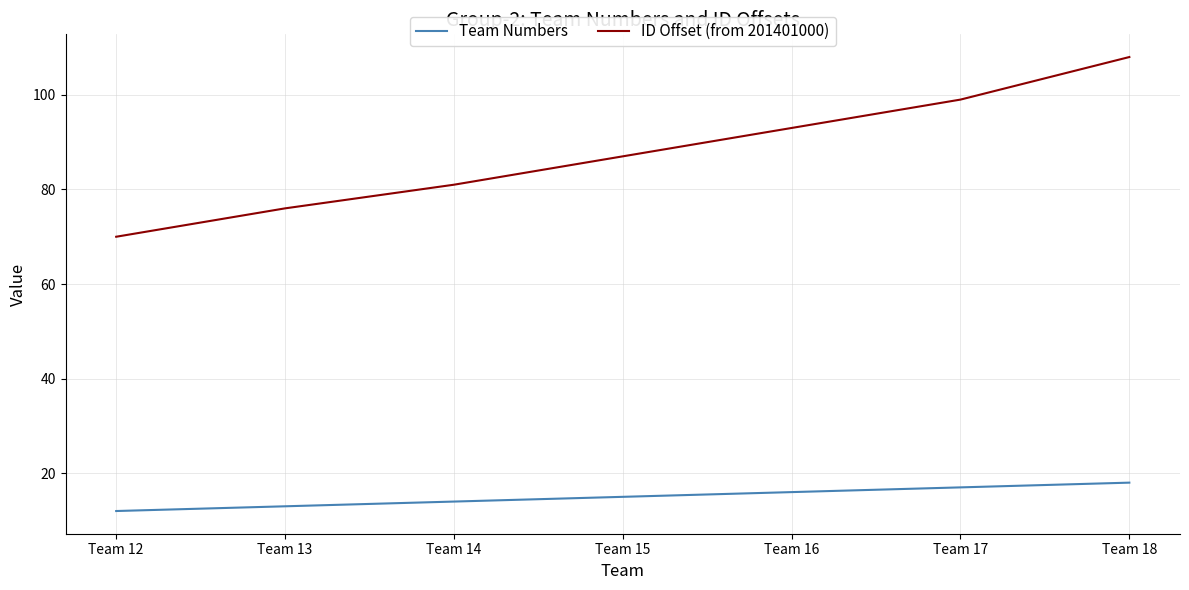

Reading left to right, extract all data points from this chart.

Team Numbers: Team 12=12	Team 13=13	Team 14=14	Team 15=15	Team 16=16	Team 17=17	Team 18=18
ID Offset (from 201401000): Team 12=70	Team 13=76	Team 14=81	Team 15=87	Team 16=93	Team 17=99	Team 18=108